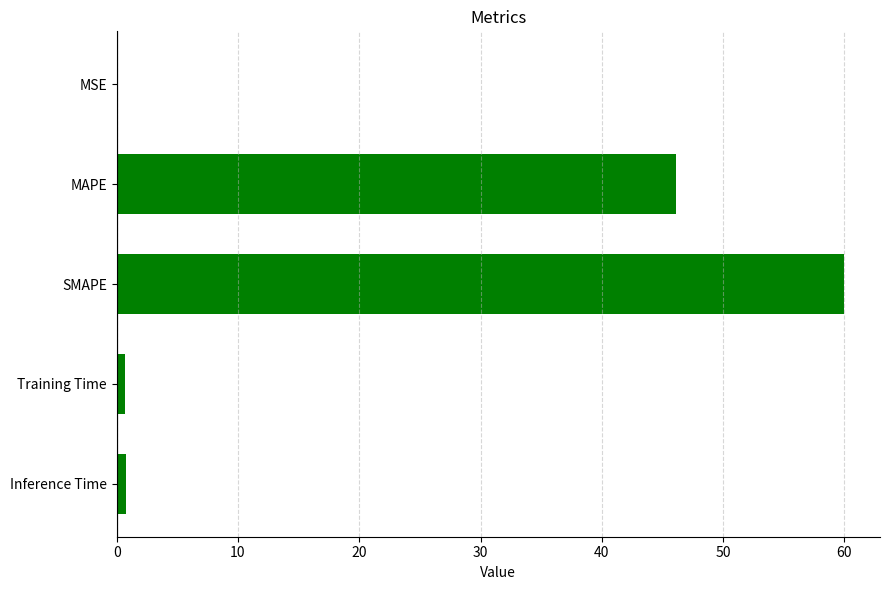

Where is the data nearest to the value 29?

MAPE